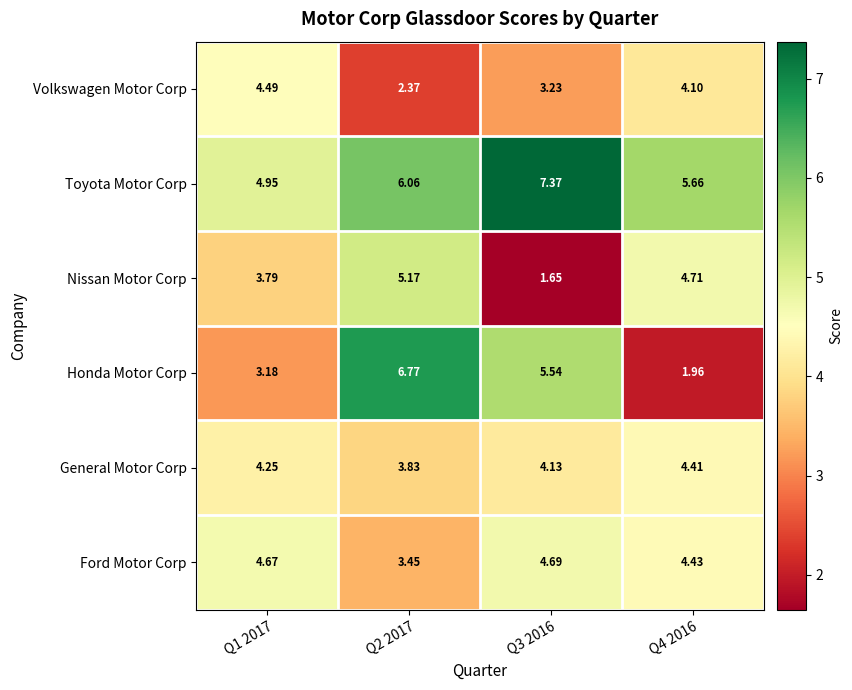

How many values in the Toyota Motor Corp series exceed 6?

2